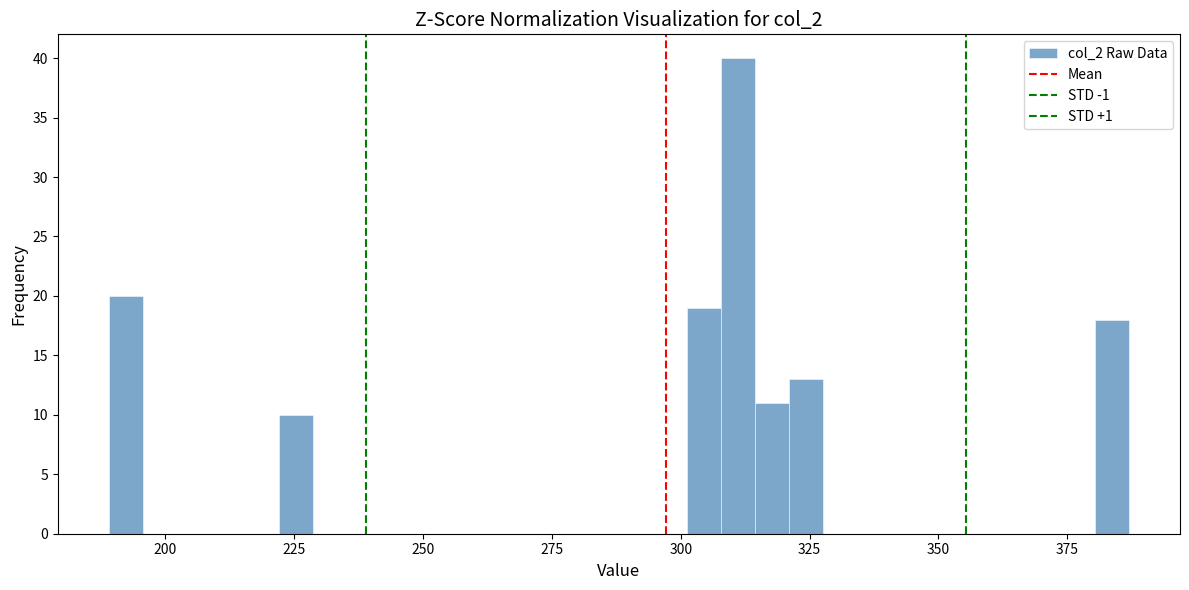

Around what value on the x-axis is the tallest bar? Give the approximate position of its centre, as read against the axis.

310